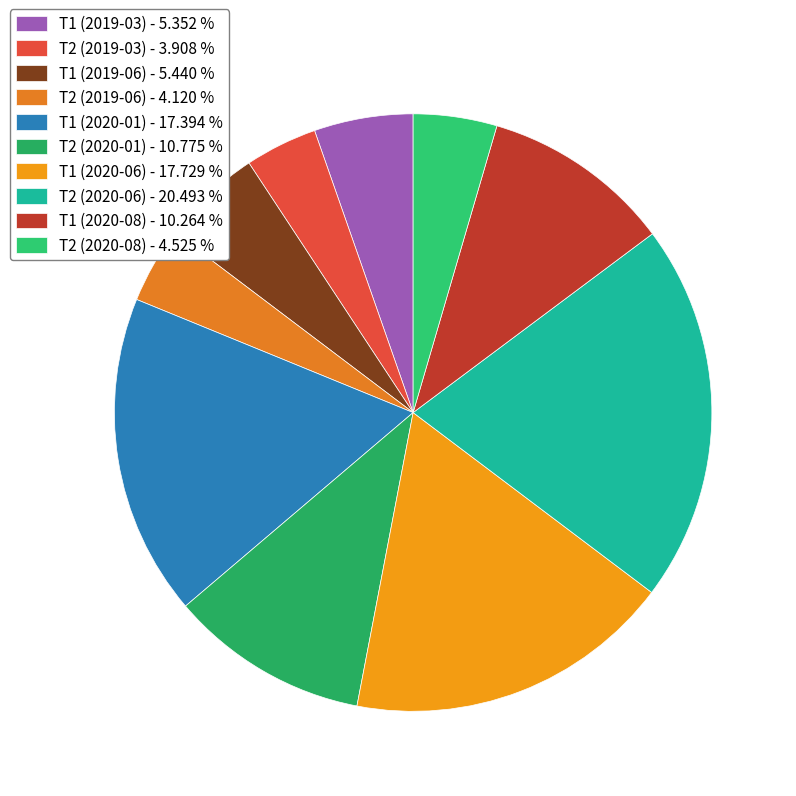

How many segments does this pie chart have?

10